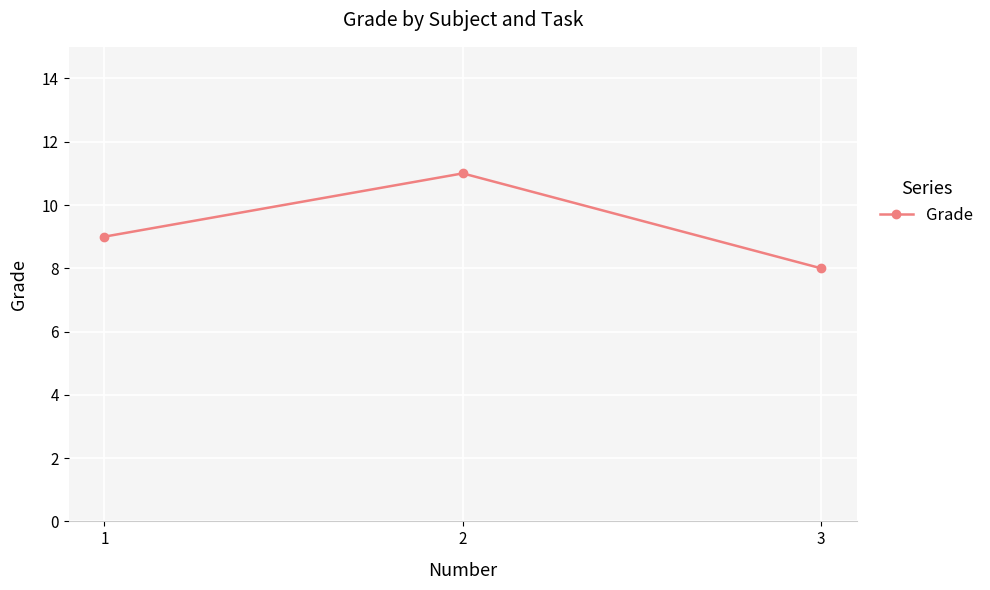

What is the ratio of the value at 1 to the value at 2?

0.8